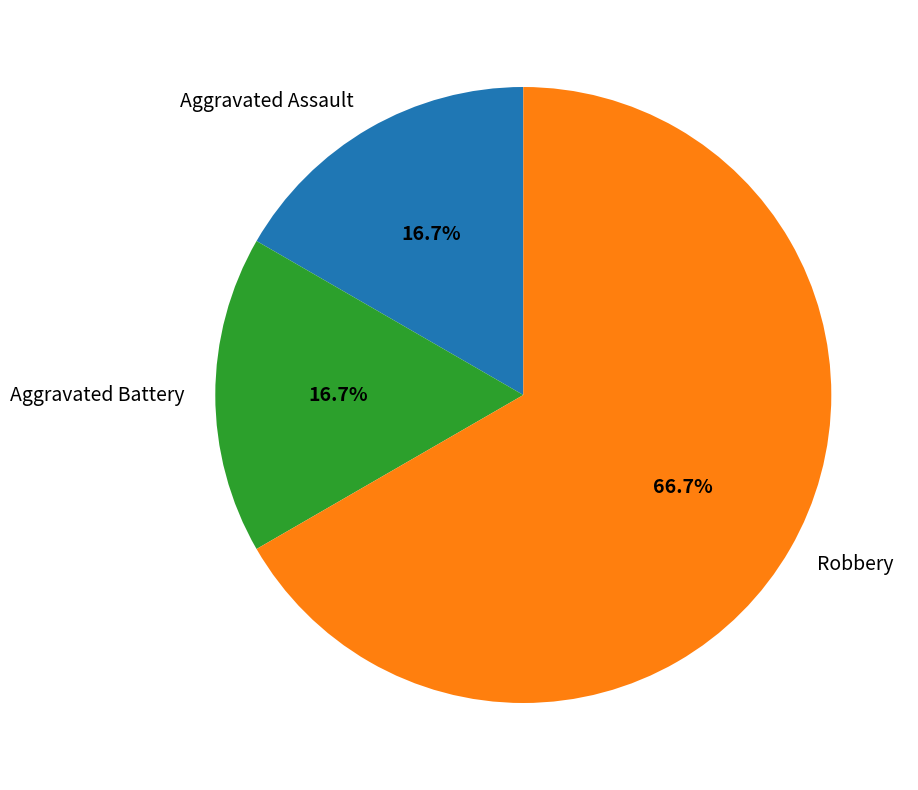

How much of the chart is everything except Aggravated Battery?

83.3%